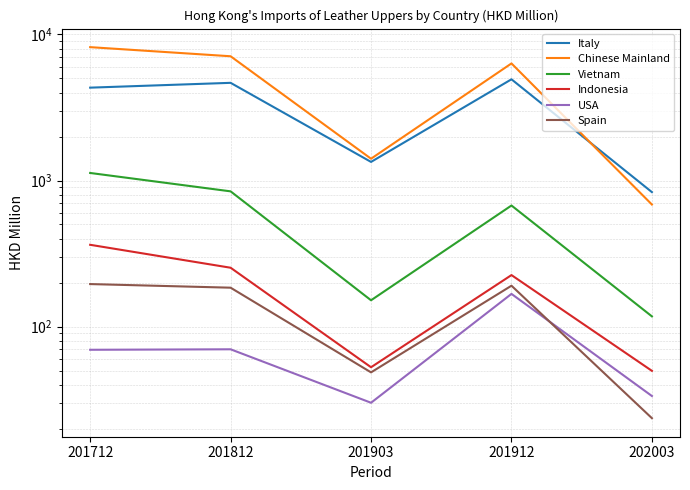

How many interior local peaks does the USA series have?

2